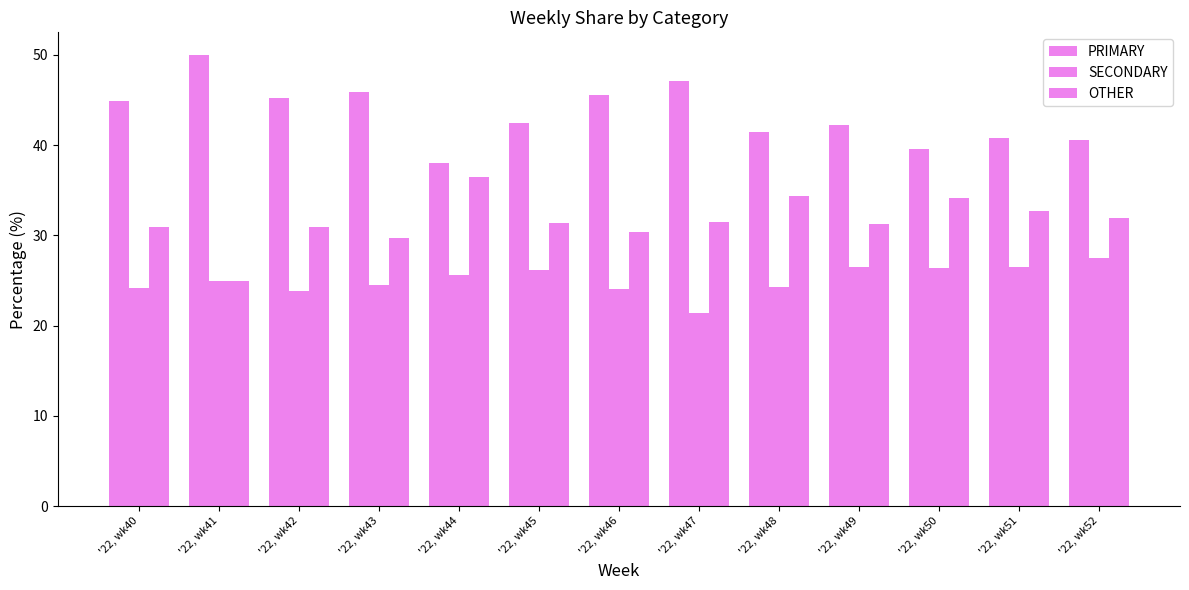

Reading left to right, transcribe all the data shown in this chart.

PRIMARY: 44.9	50.0	45.2	45.8	38.0	42.5	45.5	47.1	41.4	42.2	39.5	40.8	40.5
SECONDARY: 24.2	25.0	23.9	24.5	25.6	26.2	24.1	21.4	24.2	26.4	26.4	26.5	27.5
OTHER: 30.9	25.0	31.0	29.7	36.4	31.3	30.4	31.5	34.3	31.3	34.1	32.7	31.9